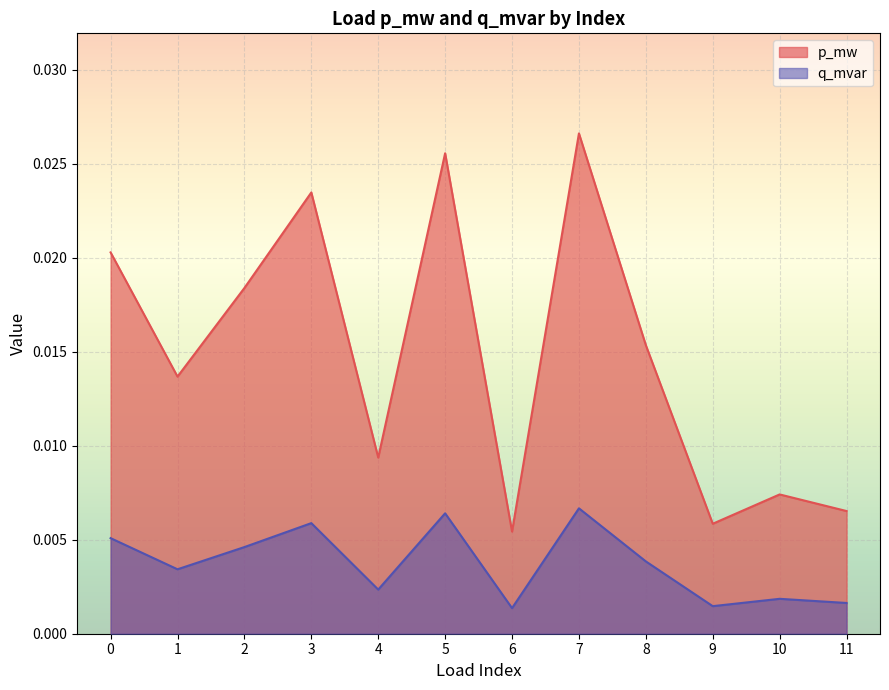

True or false: q_mvar has a value of 0.0 at 7.

True